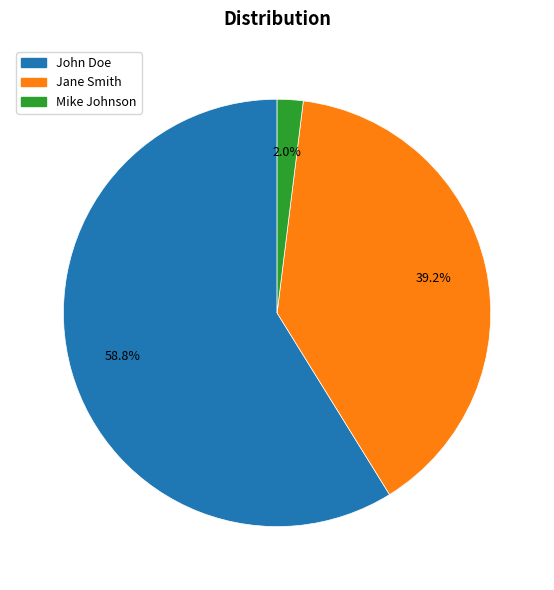

What percentage is the John Doe slice, to the nearest percent?

59%